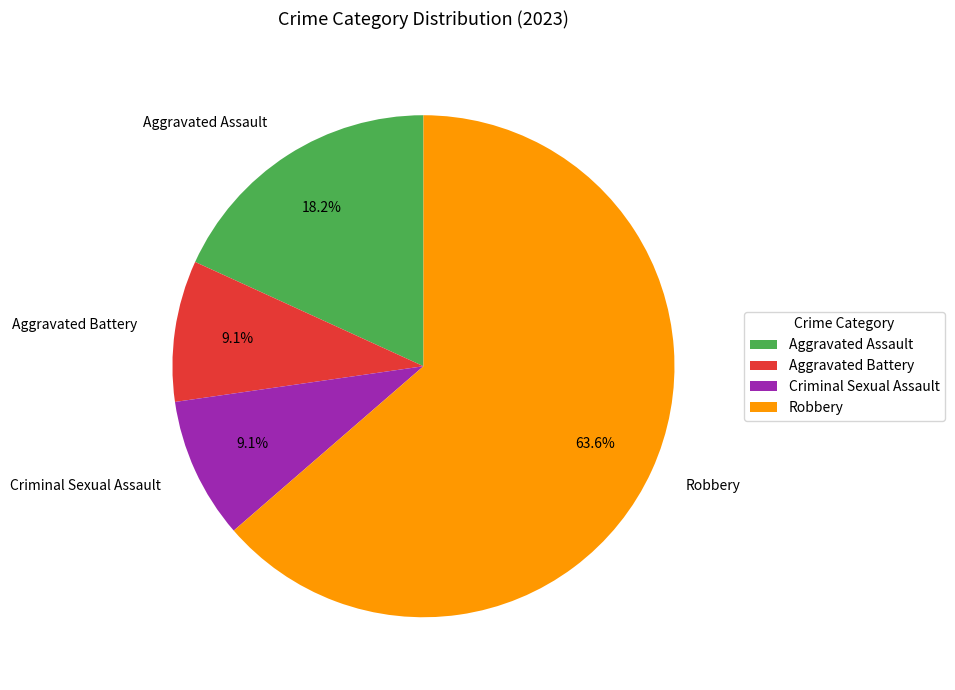

What percentage is the Criminal Sexual Assault slice, to the nearest percent?

9%